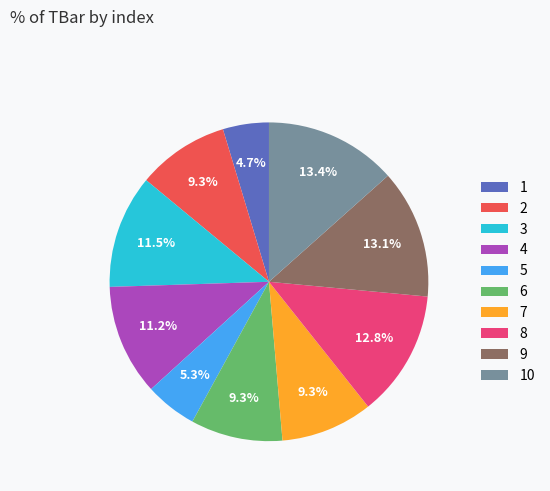

What percentage is the 6 slice, to the nearest percent?

9%